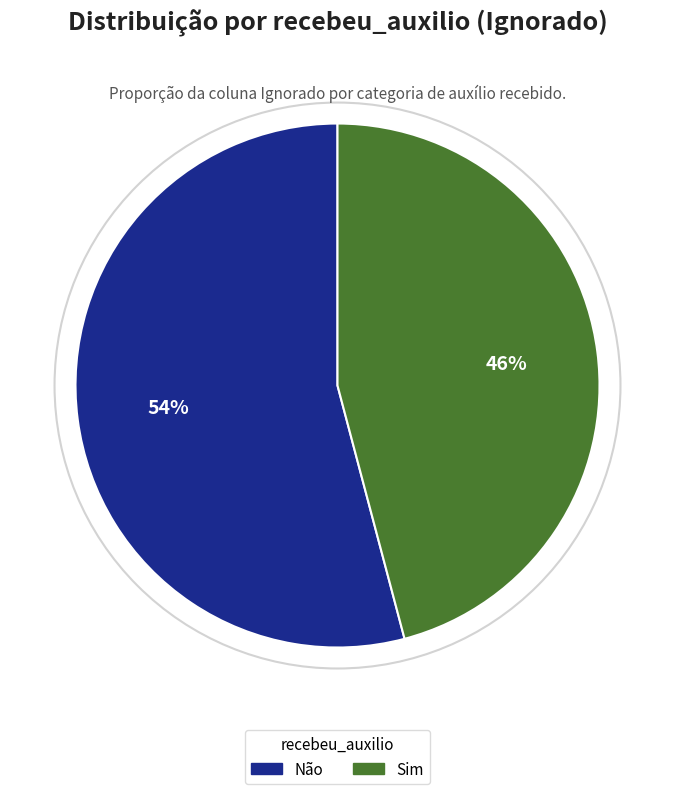

What is the largest slice in the pie chart?

Não